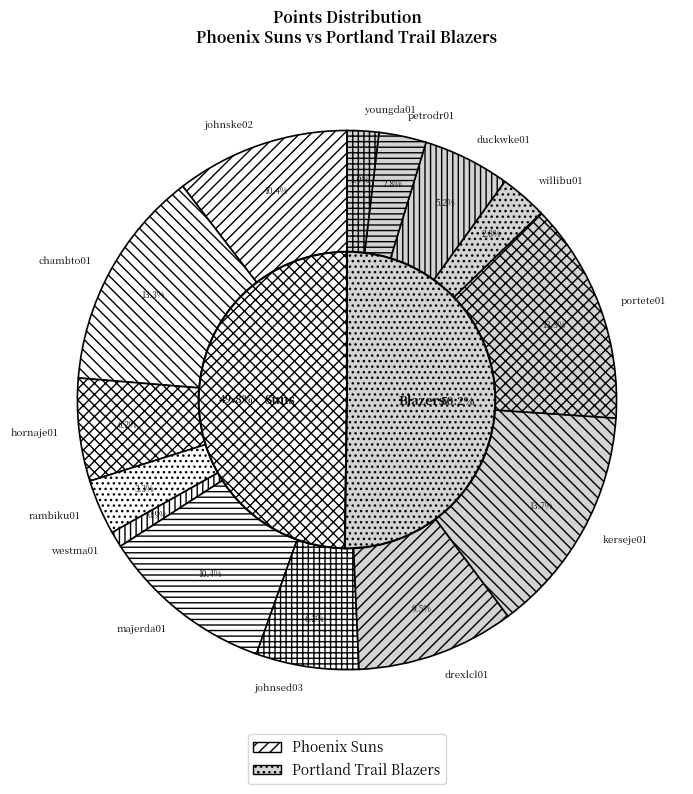

Which slice is the smallest?

westma01